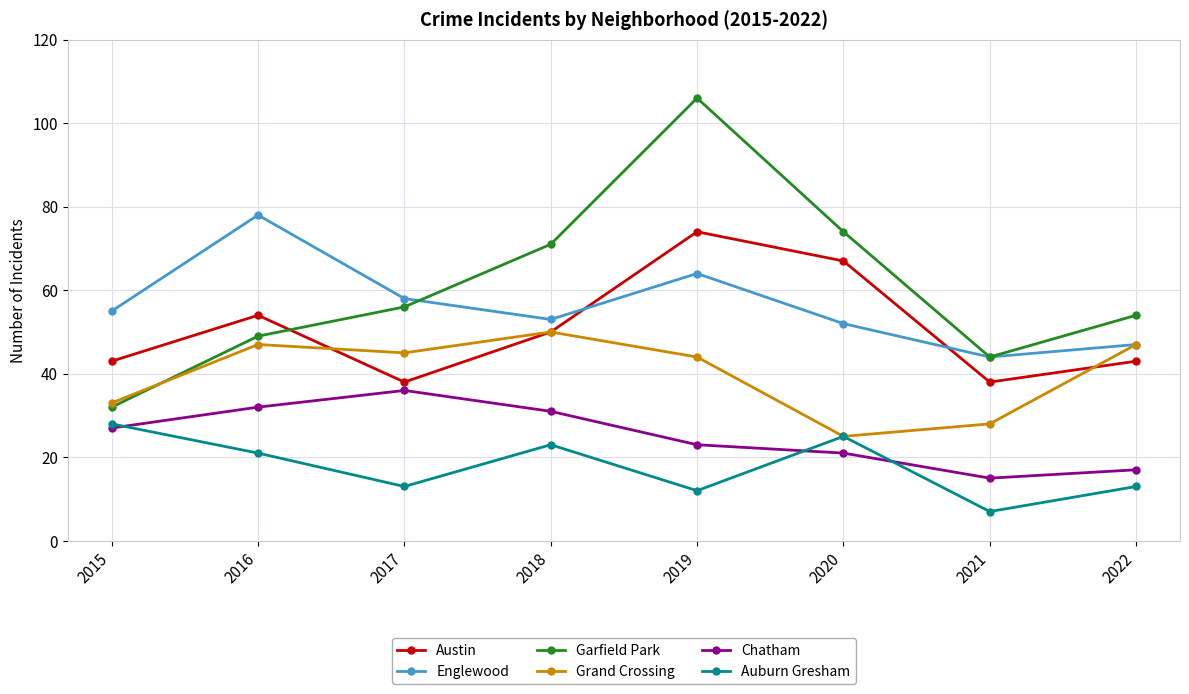

Where is the first local maximum for Austin?

2016